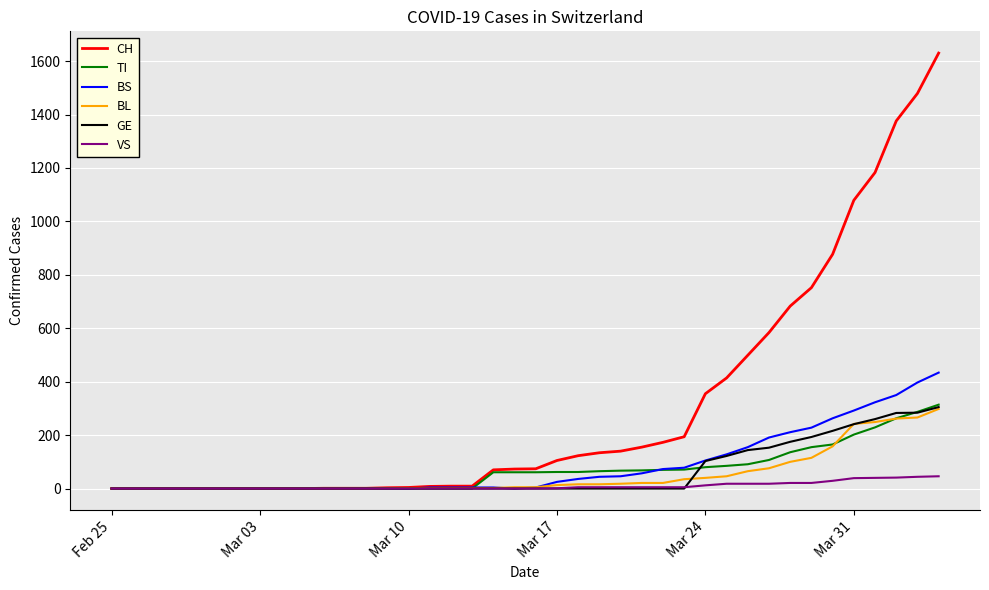

Which series has the widest spread of values?

CH